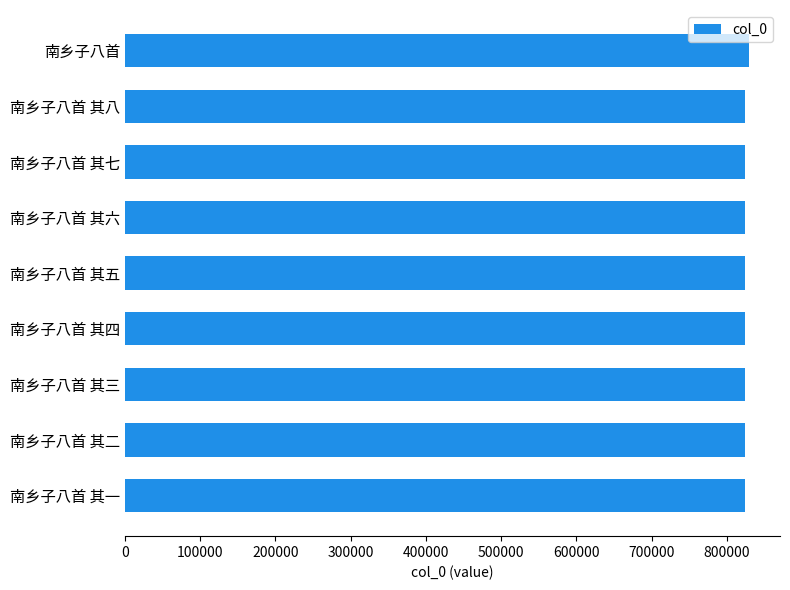

True or false: the data shows 823507 at 南乡子八首 其四.

True